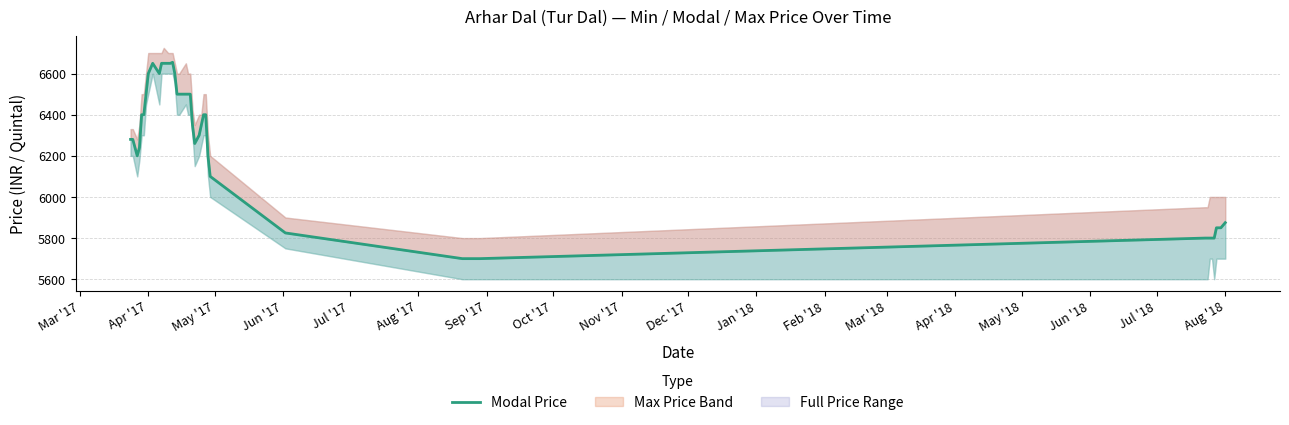

How many lines are shown in the chart?

1